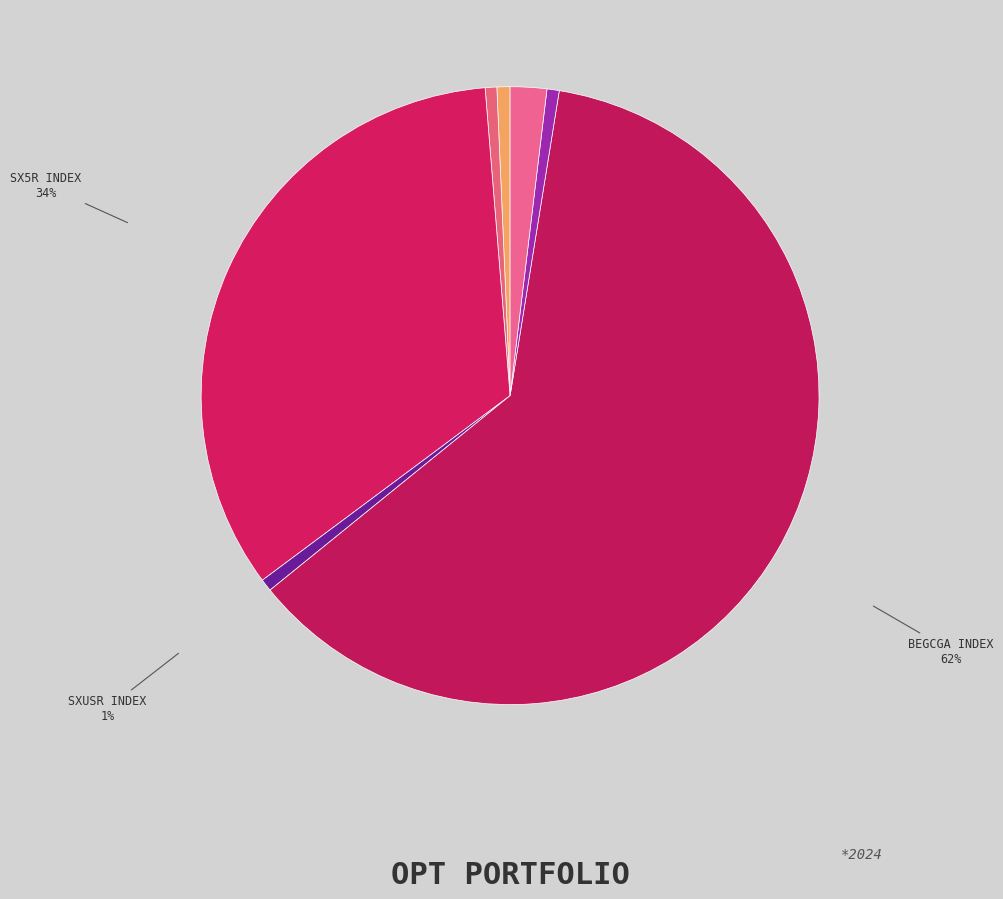

Count the number of slices in the pie.

7